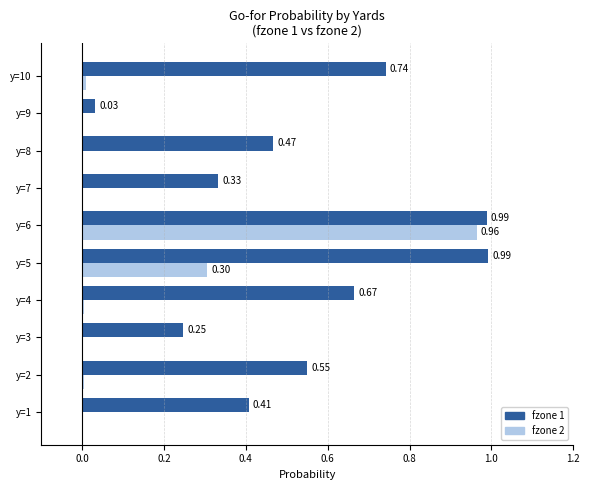

At which category is the sum across all series the highest?

y=6